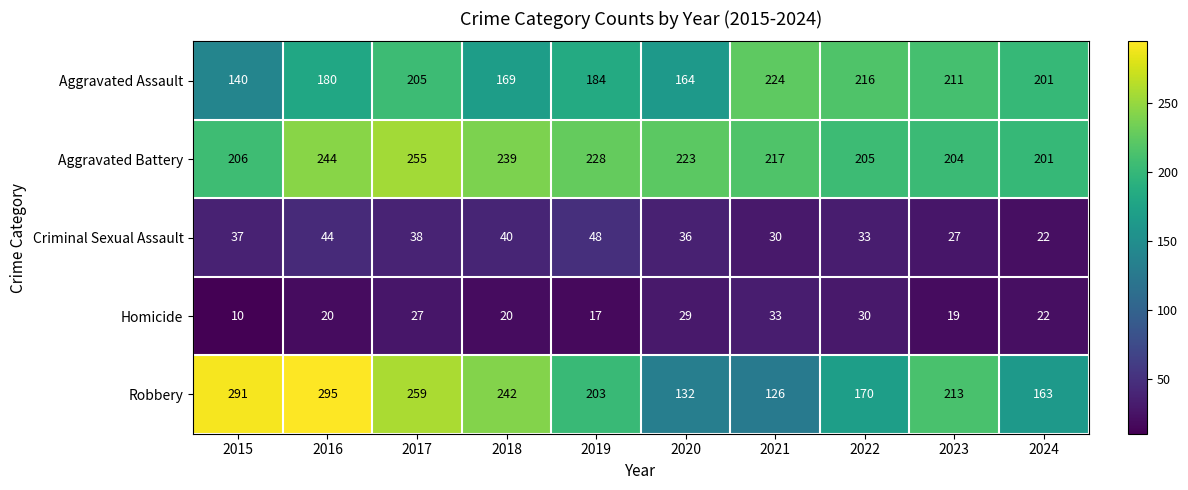

Rank the series by their maximum value, from lowest to highest.

Homicide, Criminal Sexual Assault, Aggravated Assault, Aggravated Battery, Robbery